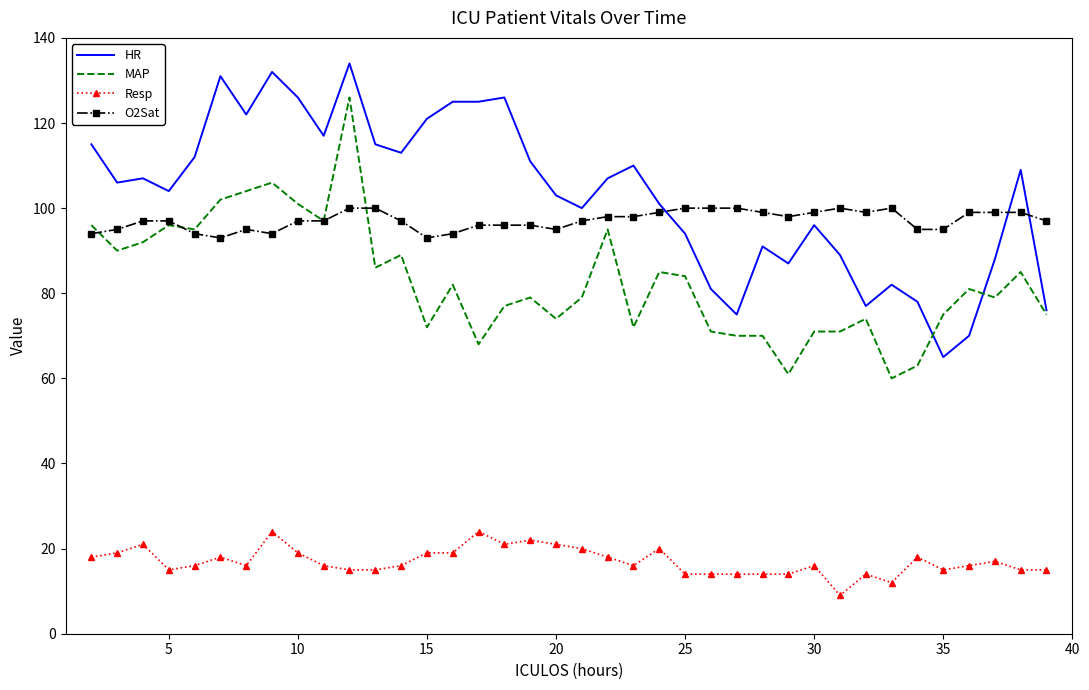

Which series has the largest total across all categories?

HR